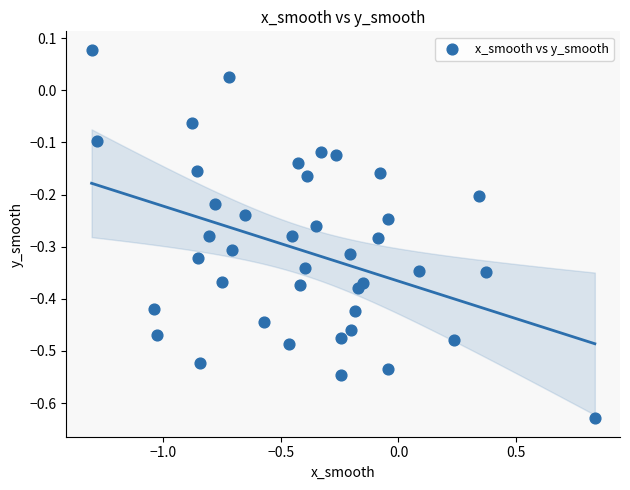

What is the range of X values (max minus min)?

2.1